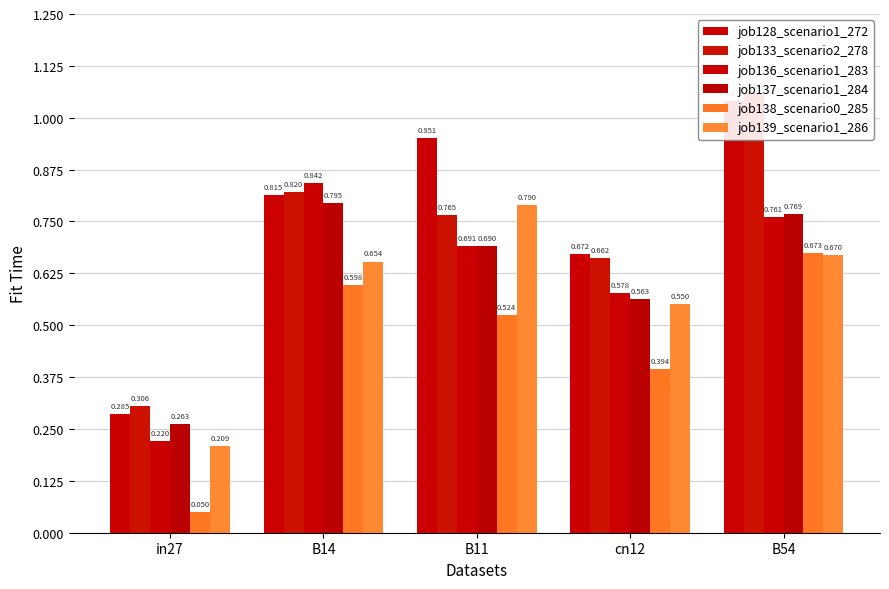

What is the difference between the job128_scenario1_272 values at B11 and cn12?

0.3